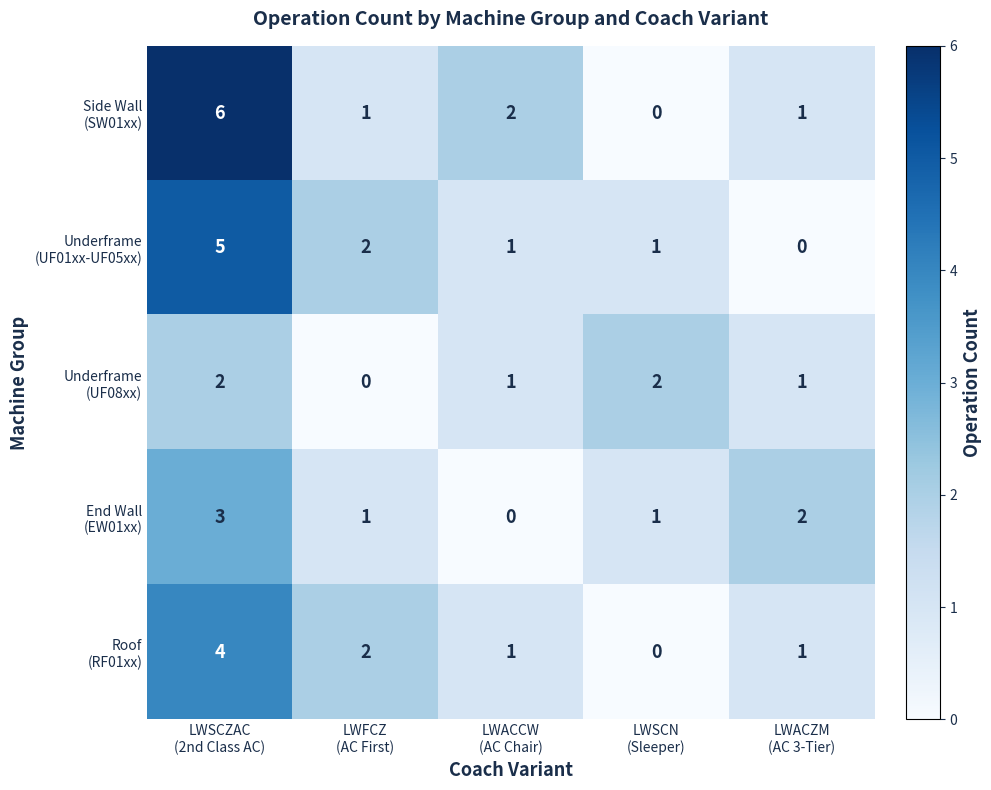

What is the greatest value displayed?

6